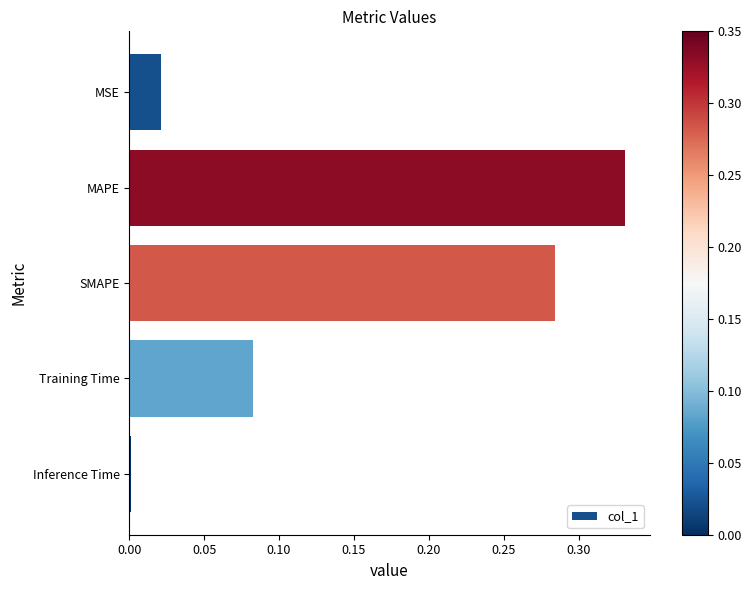

What is the sum of all values?

0.7